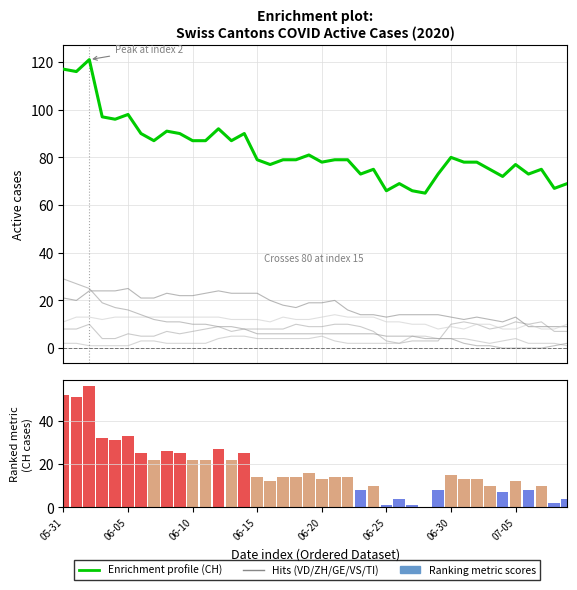

Which has a higher value, 9 or 06-25?

9